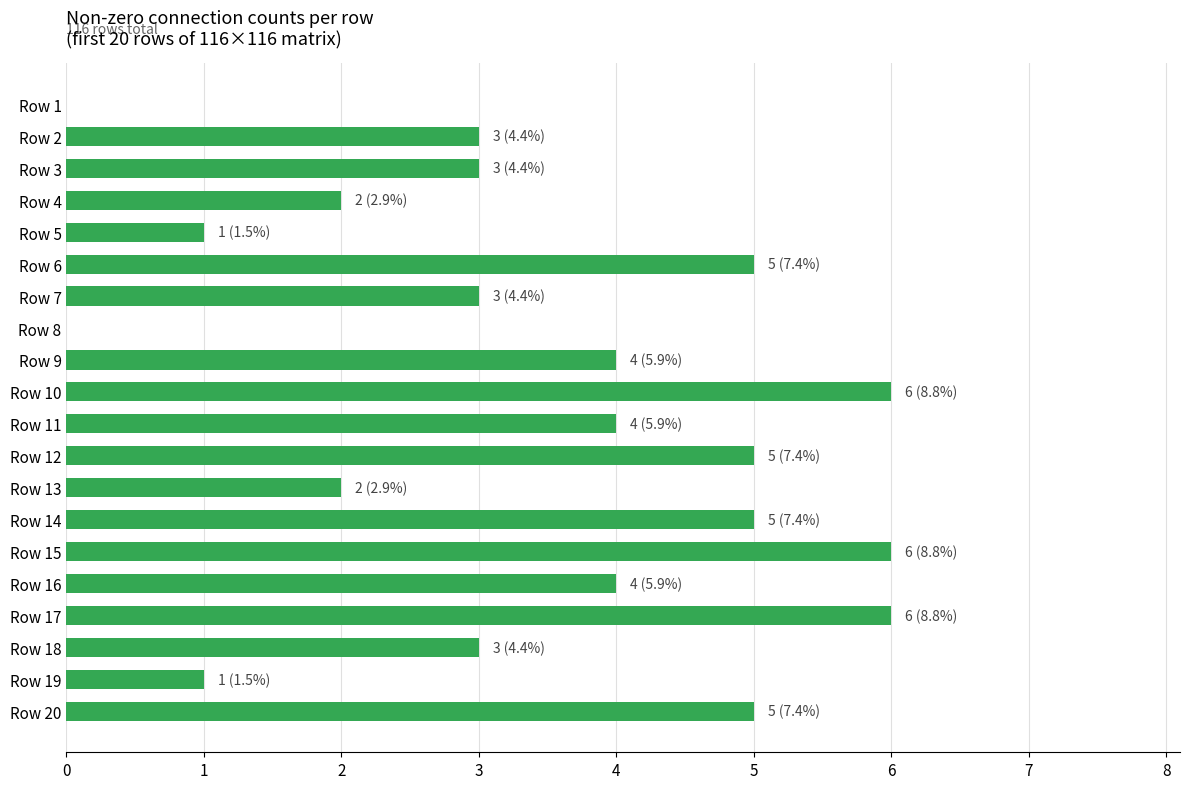

The value at Row 1 is -3. True or false?

False